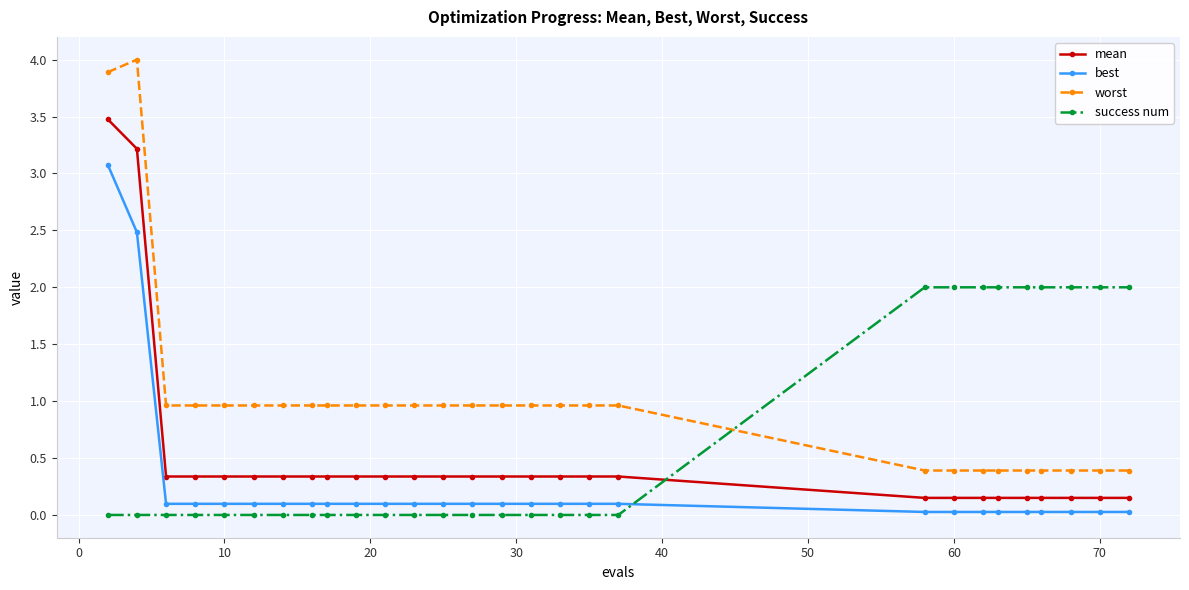

What is the maximum value shown in the chart?

4.0